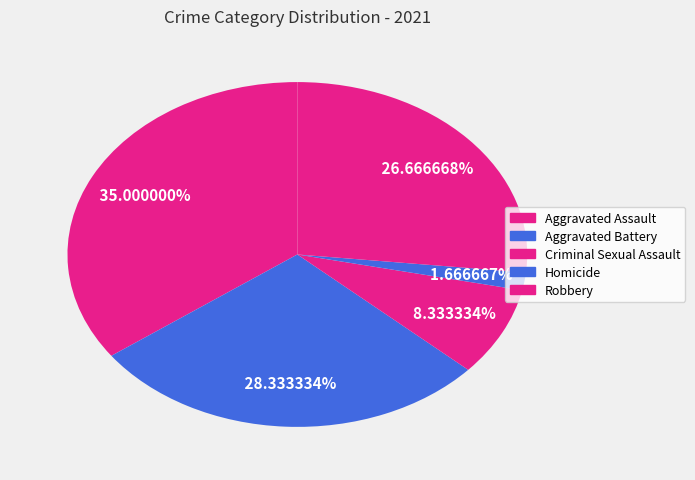

Which has a higher value, Homicide or Criminal Sexual Assault?

Criminal Sexual Assault